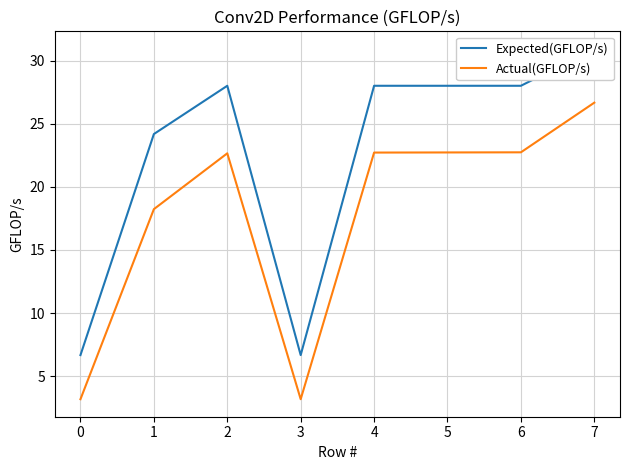

Reading left to right, extract all data points from this chart.

Expected(GFLOP/s): 6.7	24.2	28.0	6.7	28.0	28.0	28.0	31.0
Actual(GFLOP/s): 3.2	18.2	22.7	3.2	22.7	22.7	22.8	26.7